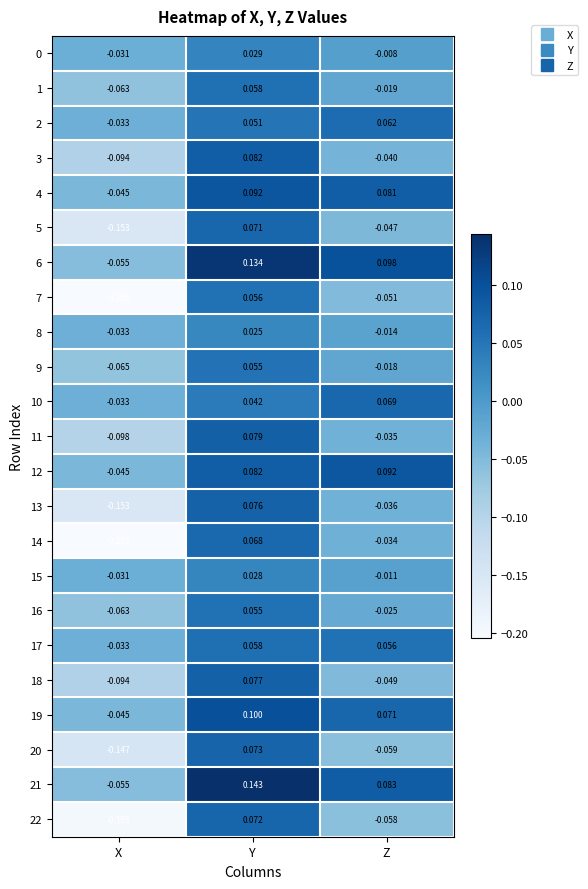

At which label is 5 closest to 0?

Z